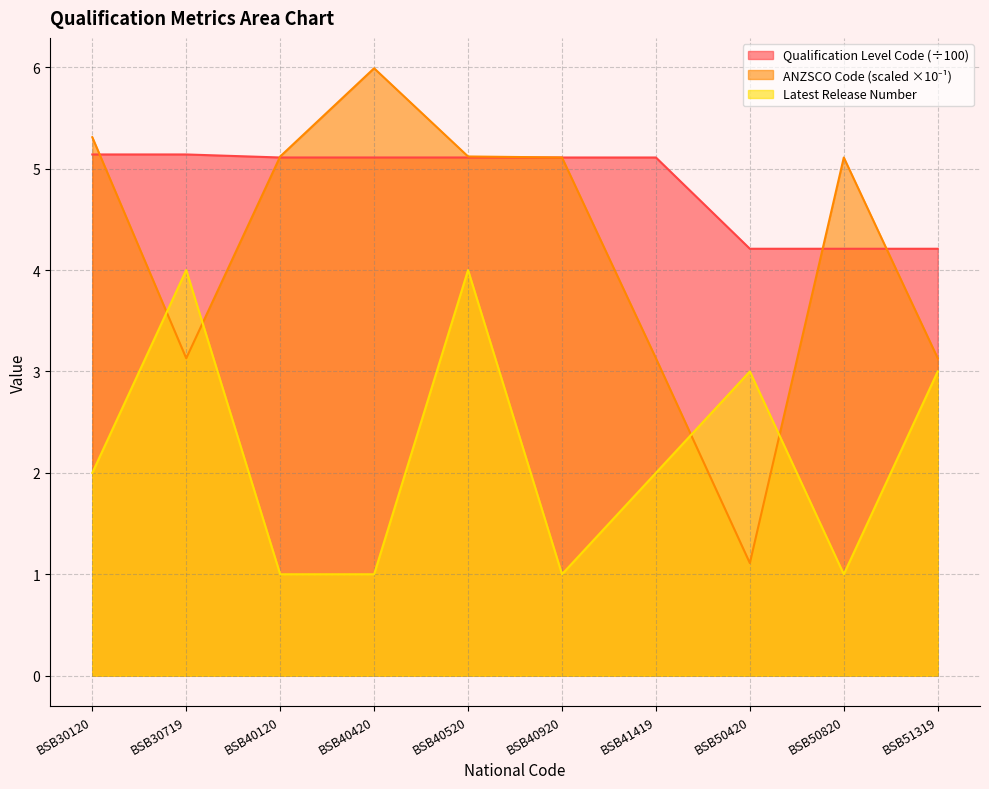

True or false: Qualification Level Code and Latest Release Number cross at least once.

False